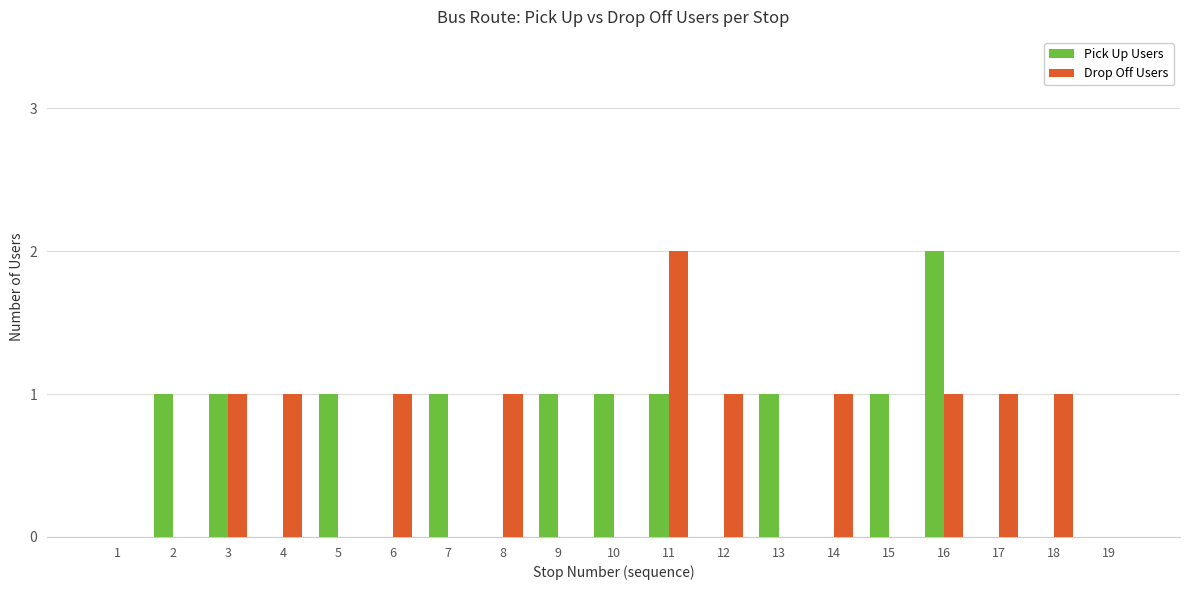

Between 1 and 5, which series saw the biggest shift?

Pick Up Users